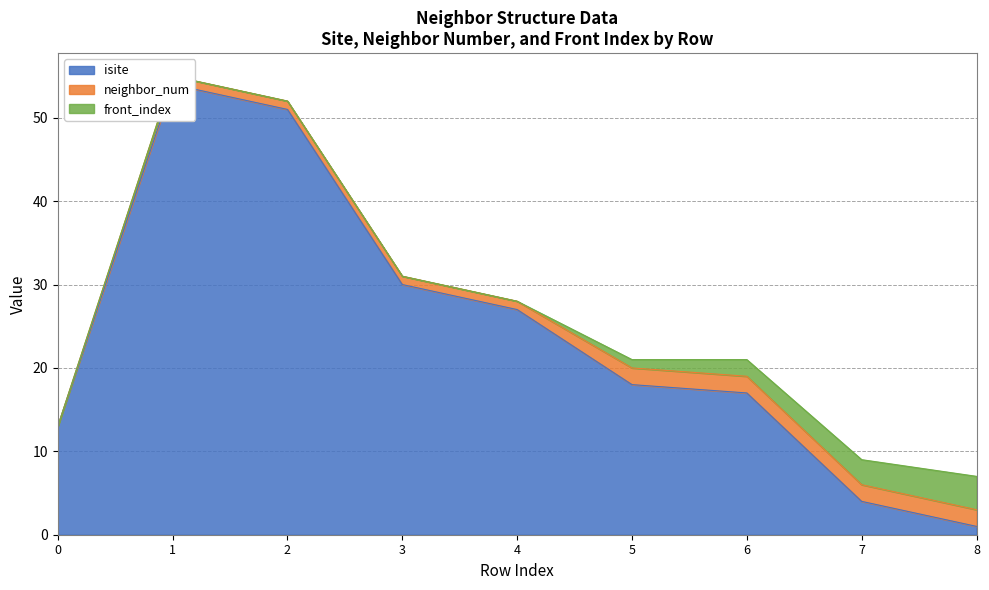

Which category has the lowest value in the isite series?

8